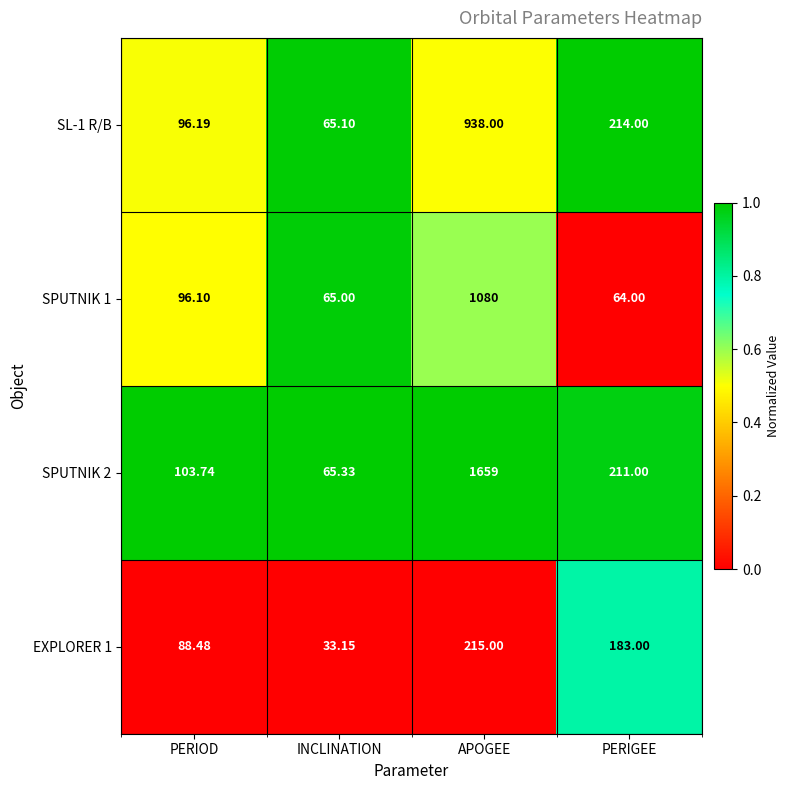

Between APOGEE and PERIGEE, which series saw the biggest shift?

SPUTNIK 2